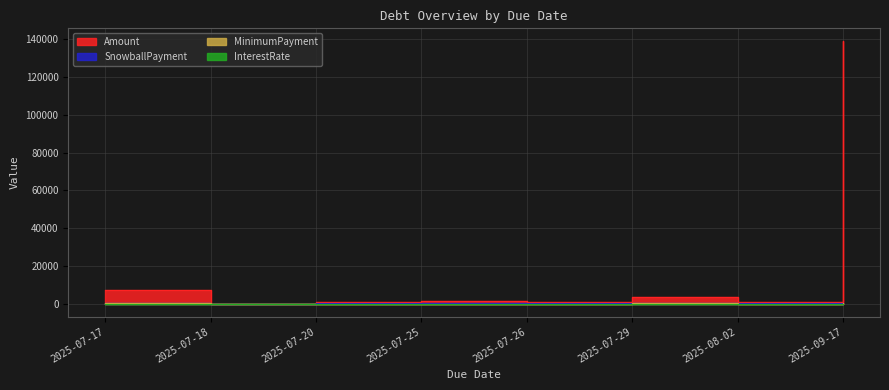

True or false: Amount has more than 0 points higher than both neighbors.

True